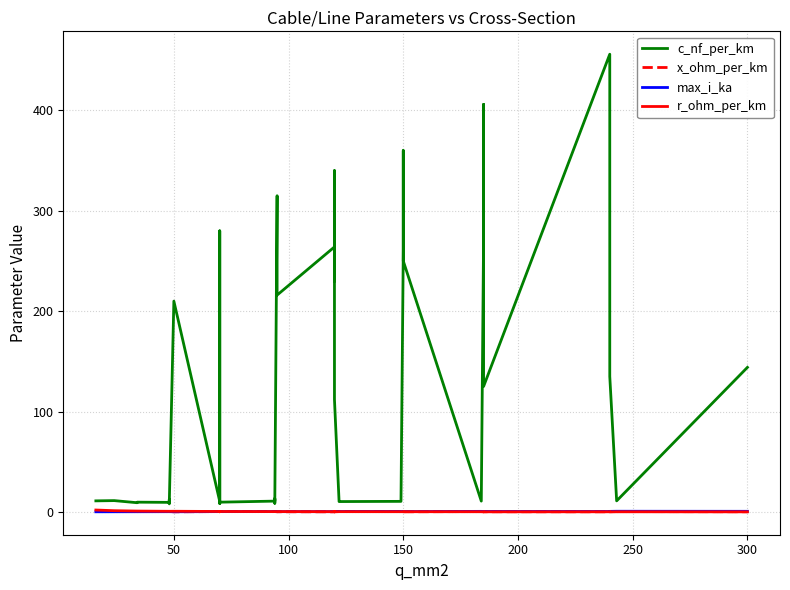

How many distinct data groups are displayed?

4